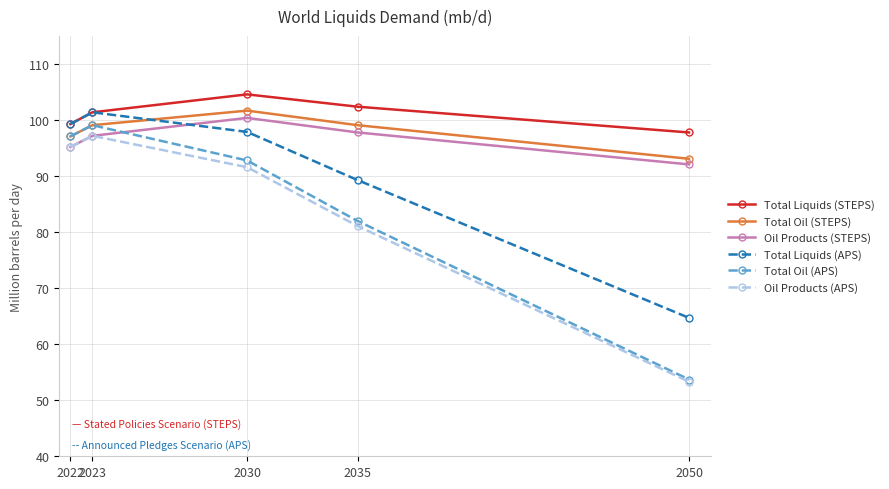

What value does the Total Liquids (APS) series have at 2035?

89.3